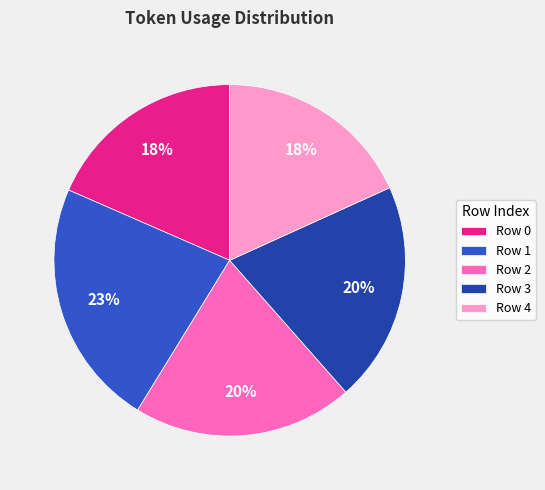

Is the sum of Row 0 and Row 1 greater than half?

No